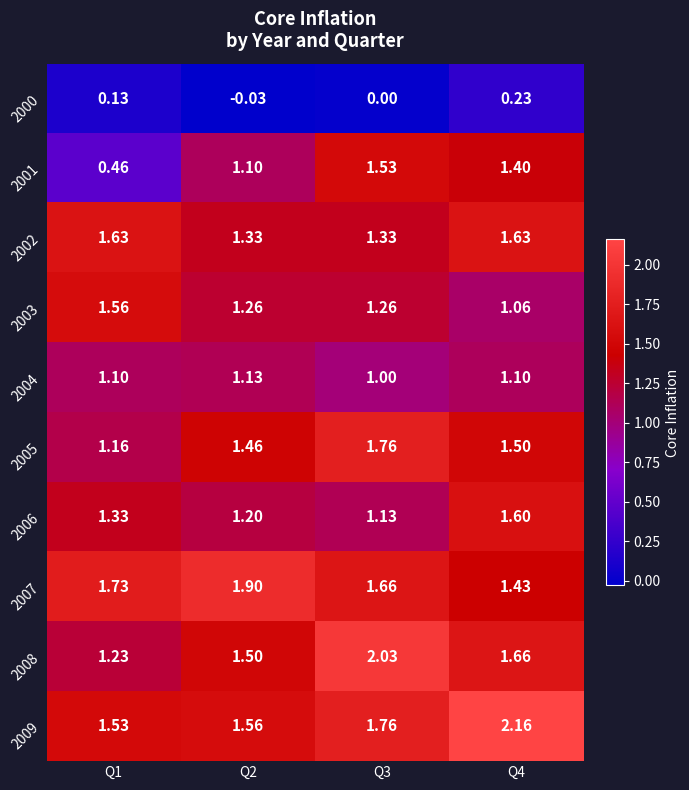

Which series changed the most between Q1 and Q4?

2001